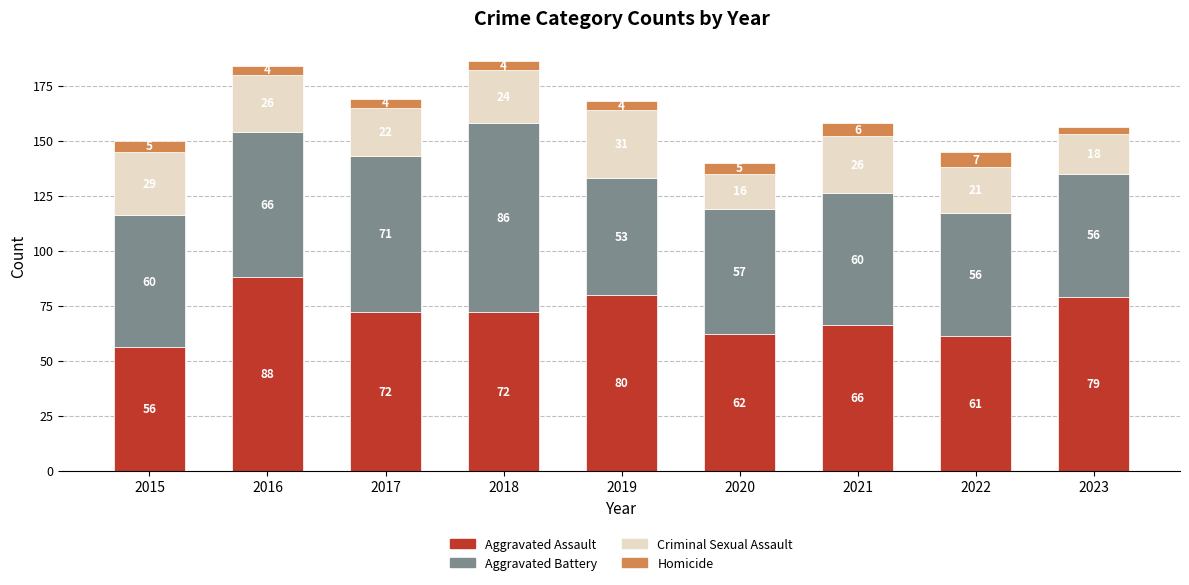

At which category is the sum across all series the highest?

2018